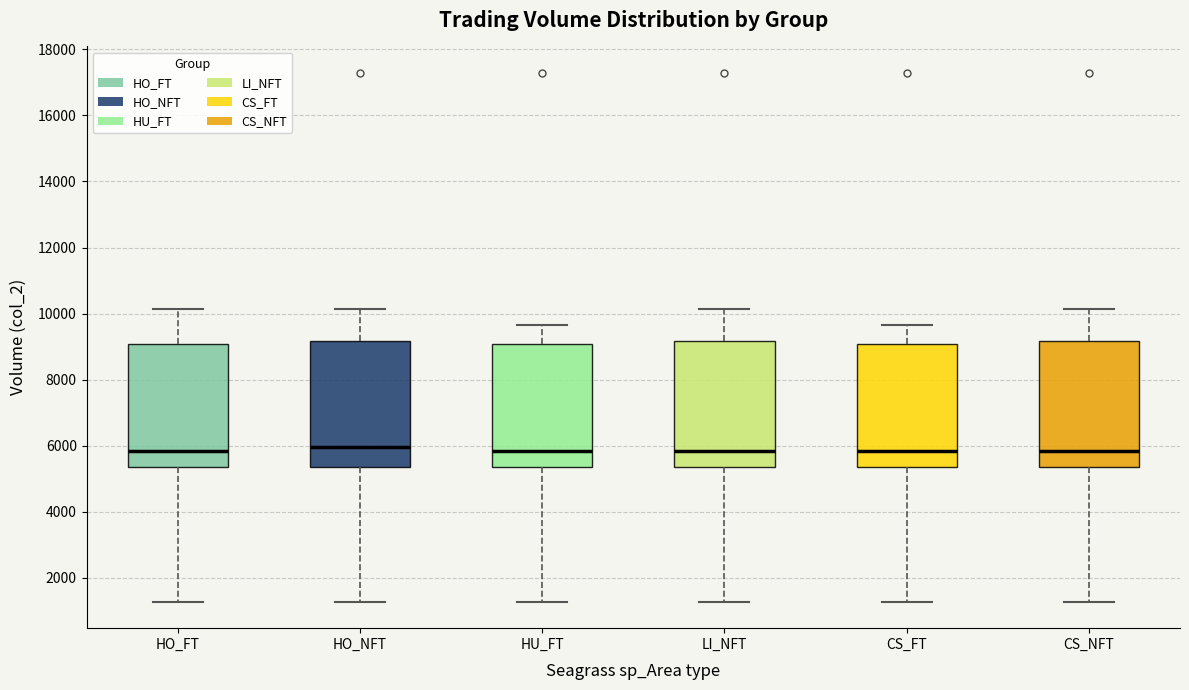

Reading left to right, read every box against the y-axis: the position of its median line, the range the box covers, and the ends of its whiskers. The values are not printed on the chart, so give them approximately, as read against the axis.

HO_FT: median 5800, box 5400 to 9000, whiskers 1200 to 10200
HO_NFT: median 6000, box 5400 to 9200, whiskers 1200 to 10200
HU_FT: median 5800, box 5400 to 9000, whiskers 1200 to 9600
LI_NFT: median 5800, box 5400 to 9200, whiskers 1200 to 10200
CS_FT: median 5800, box 5400 to 9000, whiskers 1200 to 9600
CS_NFT: median 5800, box 5400 to 9200, whiskers 1200 to 10200